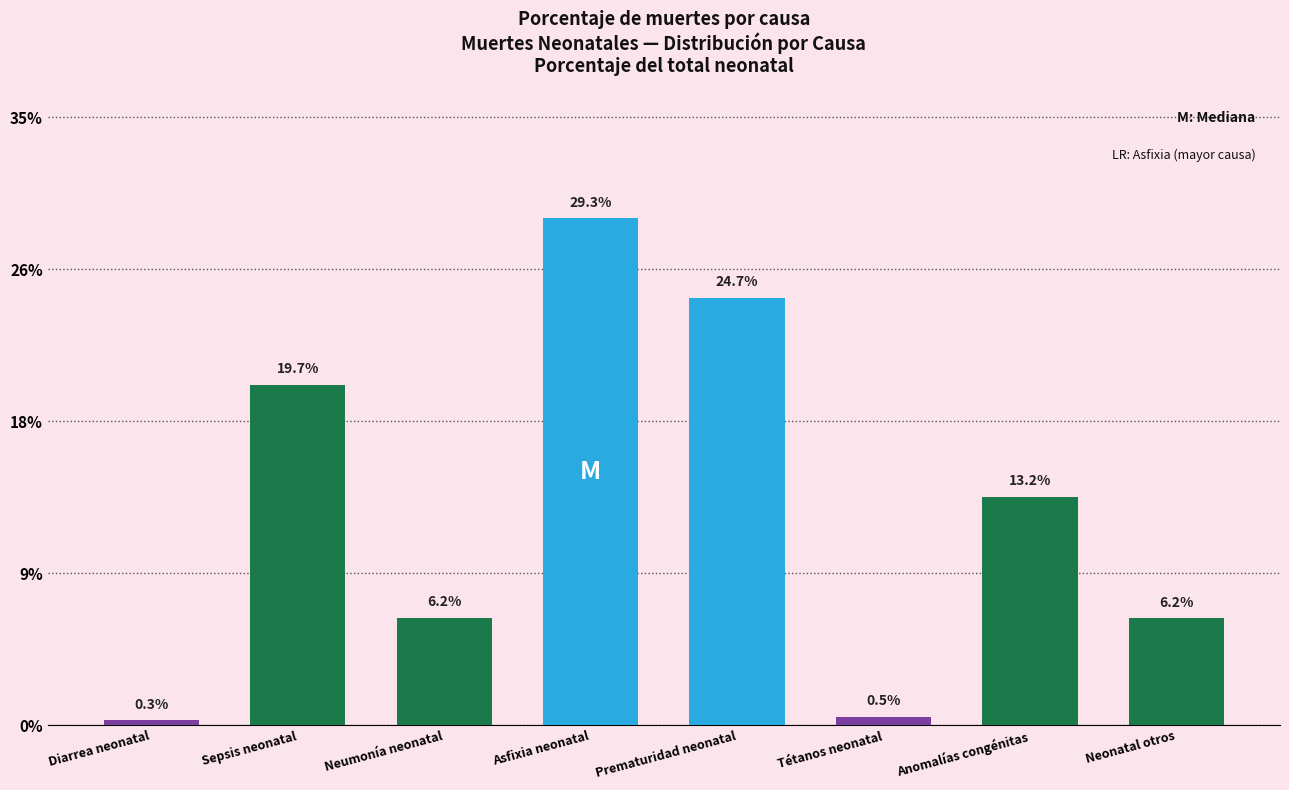

At which category does the chart reach its minimum across all series?

Diarrea neonatal